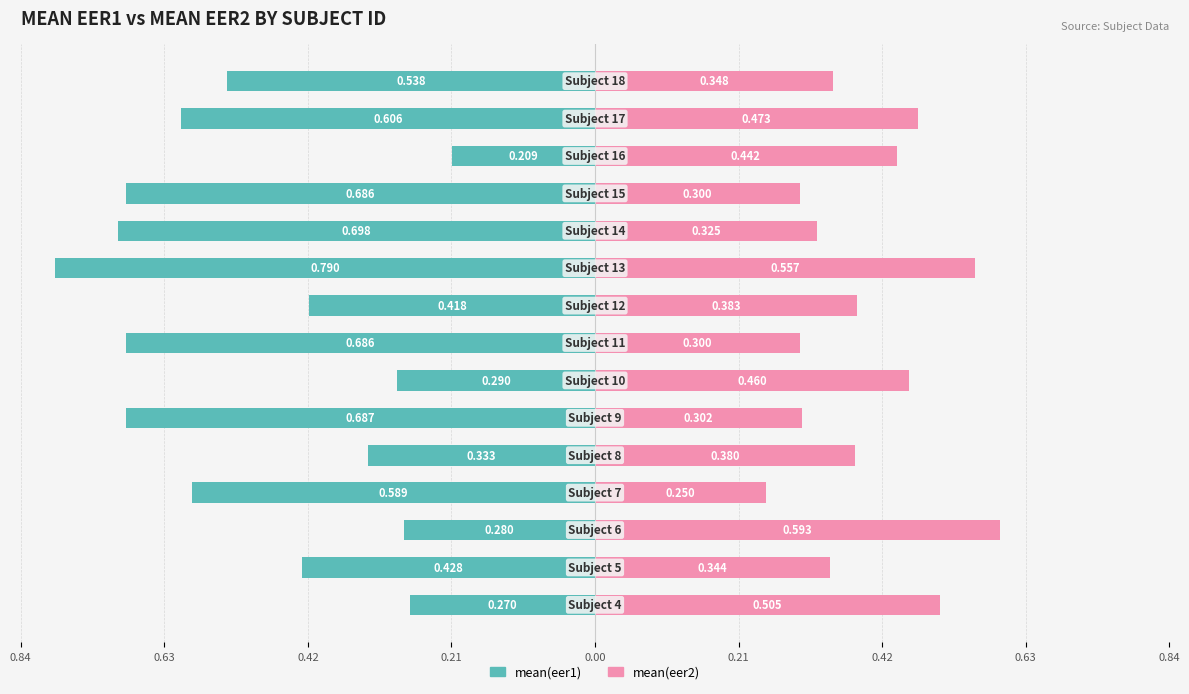

What is the average value of the mean(eer1) series?

-0.5